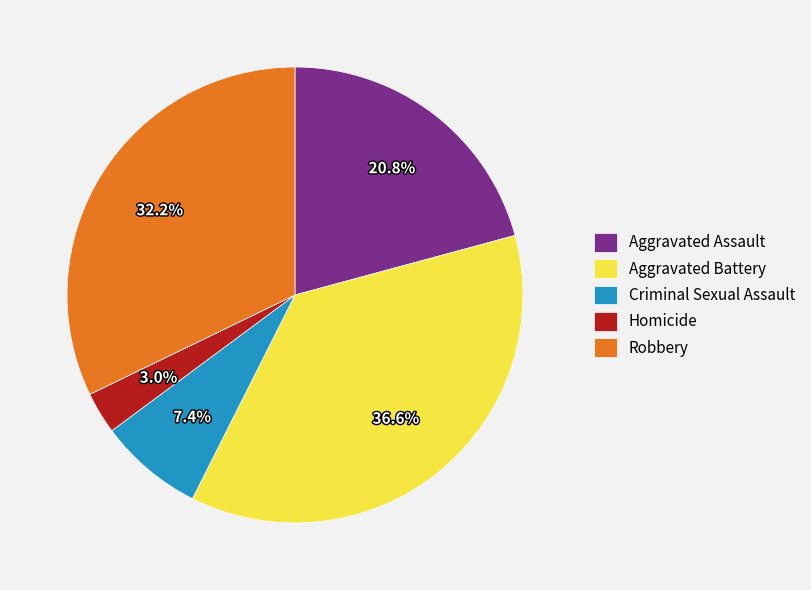

Is it true that Aggravated Battery is 37% of the pie?

True